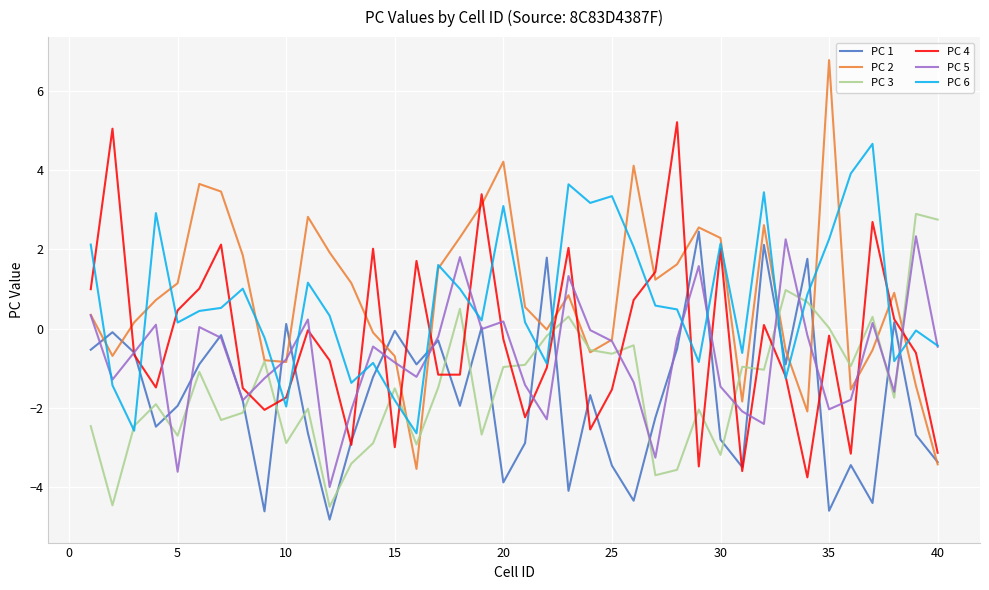

After their last crossing, which series has the higher values: PC 1 or PC 3?

PC 3